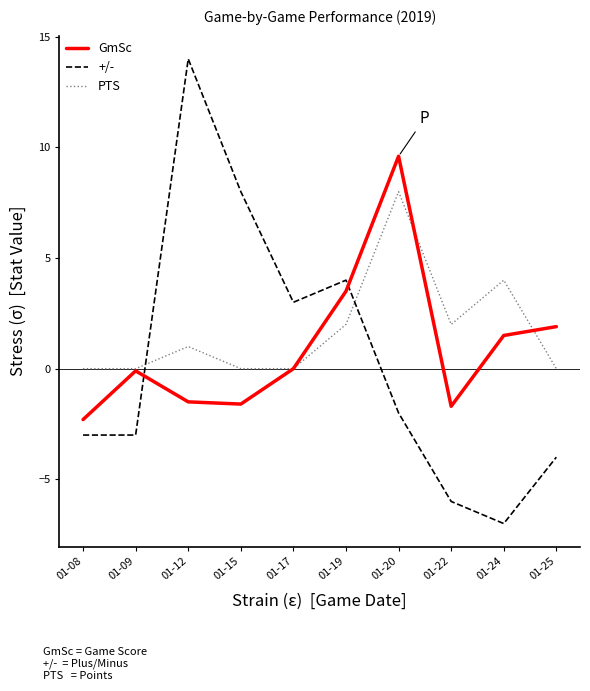

Between which two adjacent categories do PTS and +/- first intersect?

01-09 and 01-12